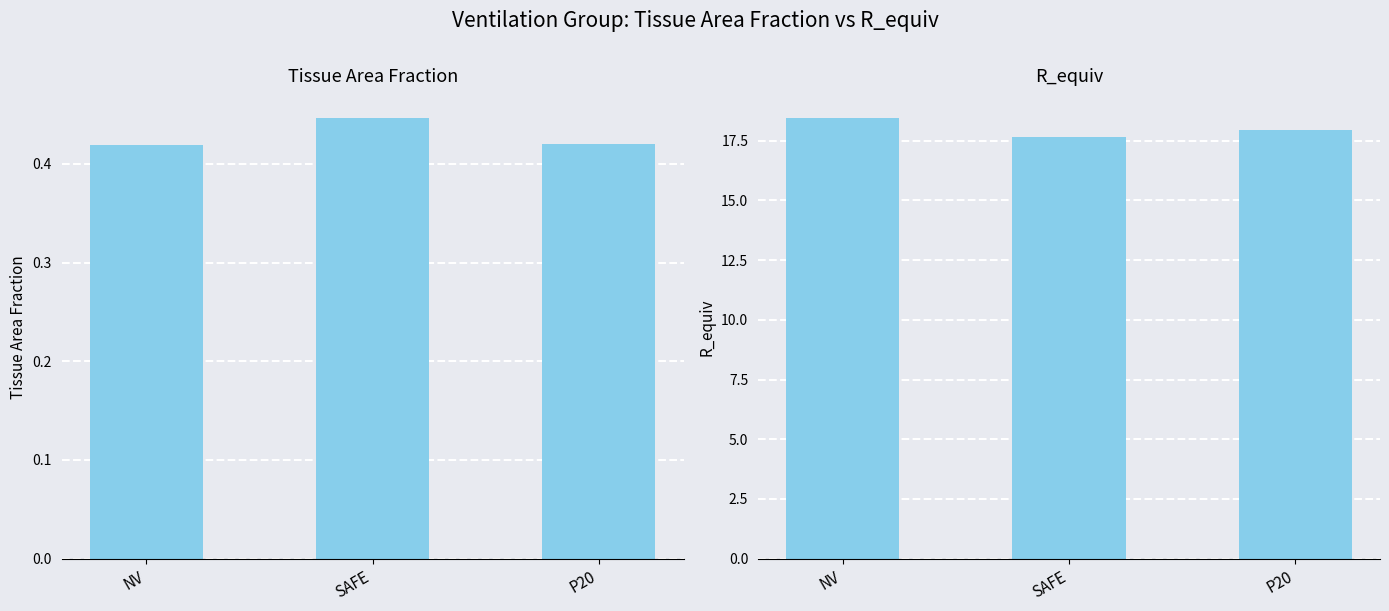

What is the label of the 1st bar from the right?

P20